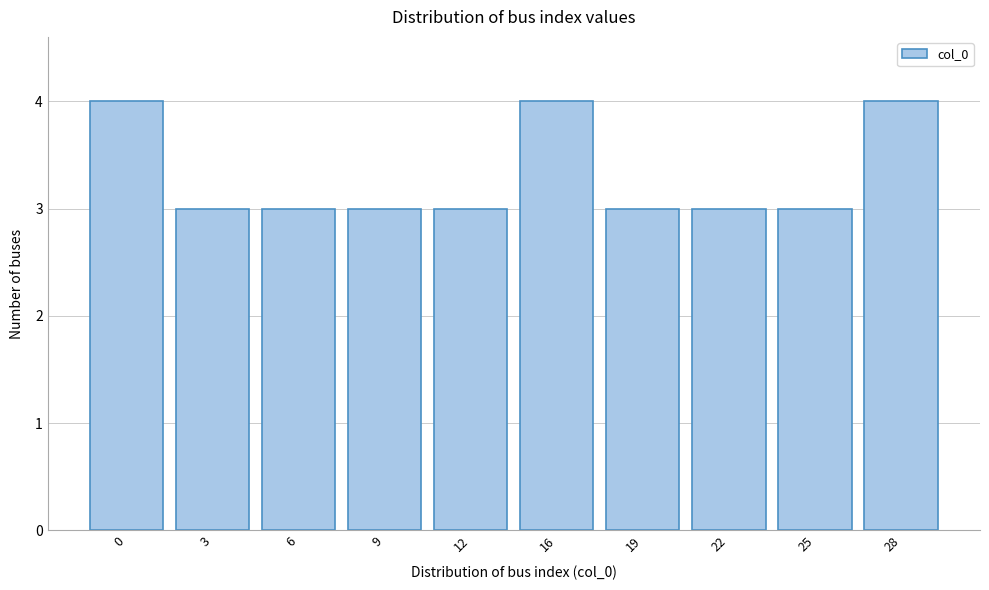

Reading left to right, what are all the values shown in this chart?

4	3	3	3	3	4	3	3	3	4